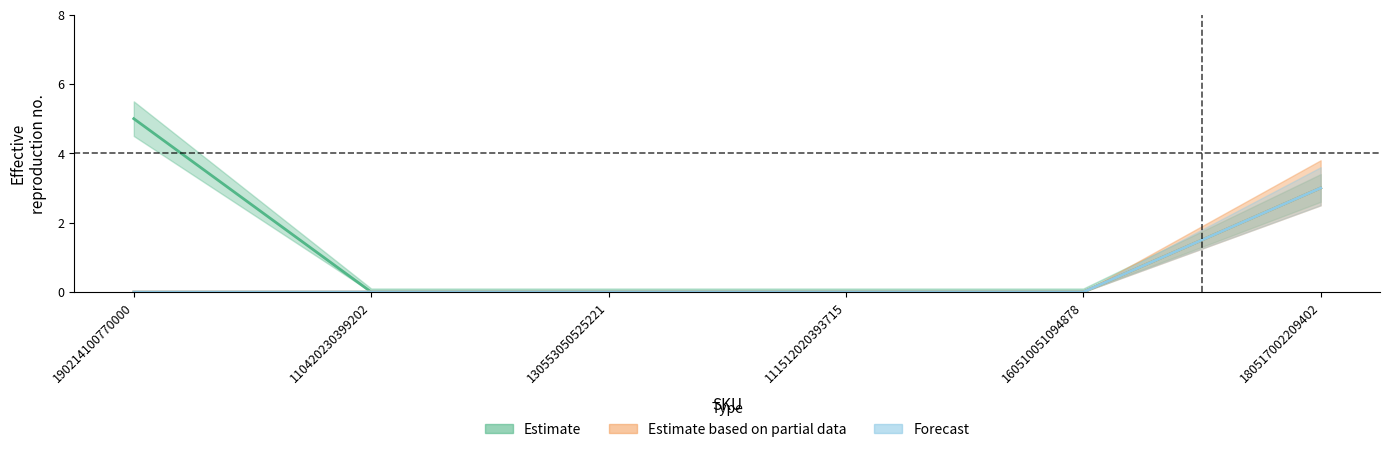

How many lines are shown in the chart?

3